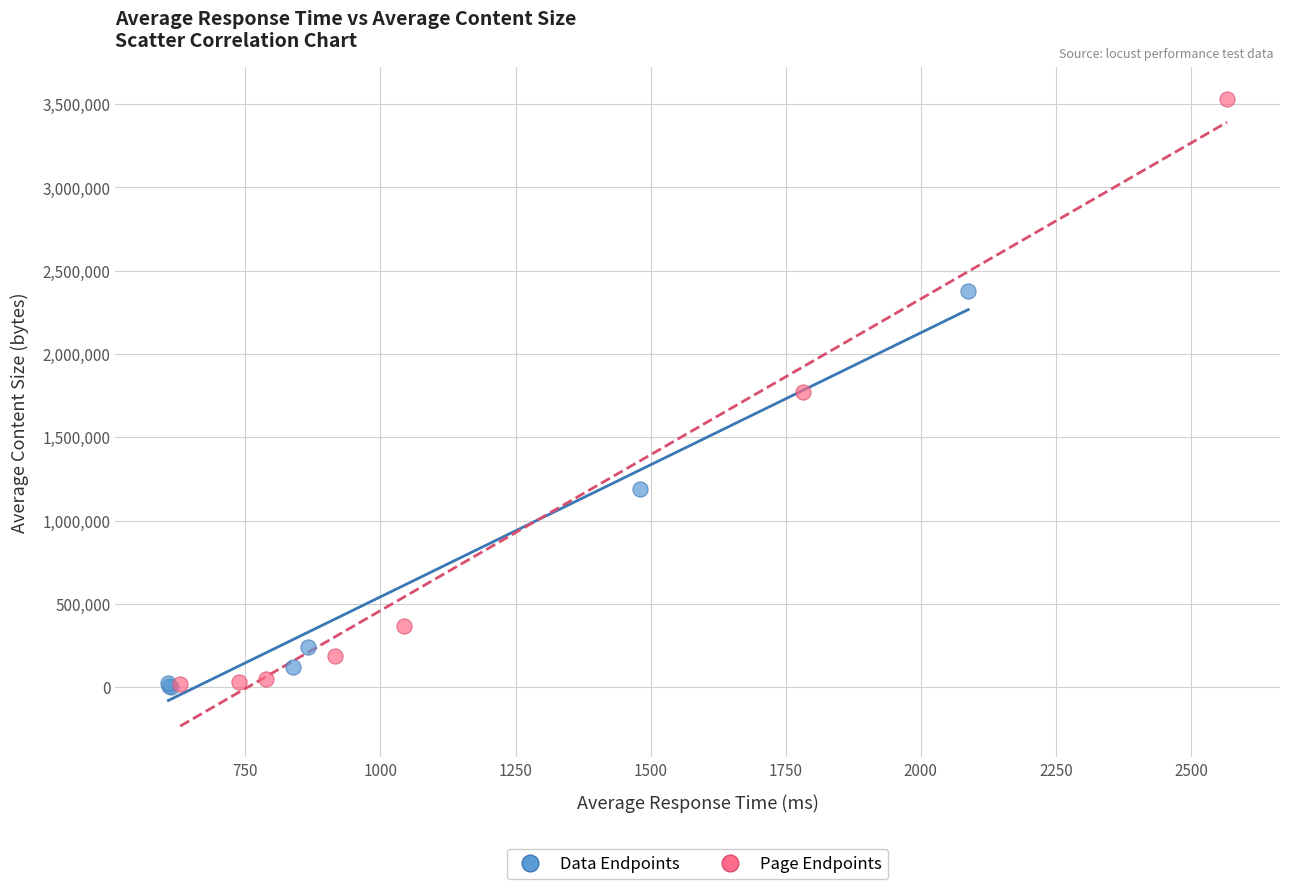

What are all the series names shown in the legend?

Data Endpoints, Page Endpoints